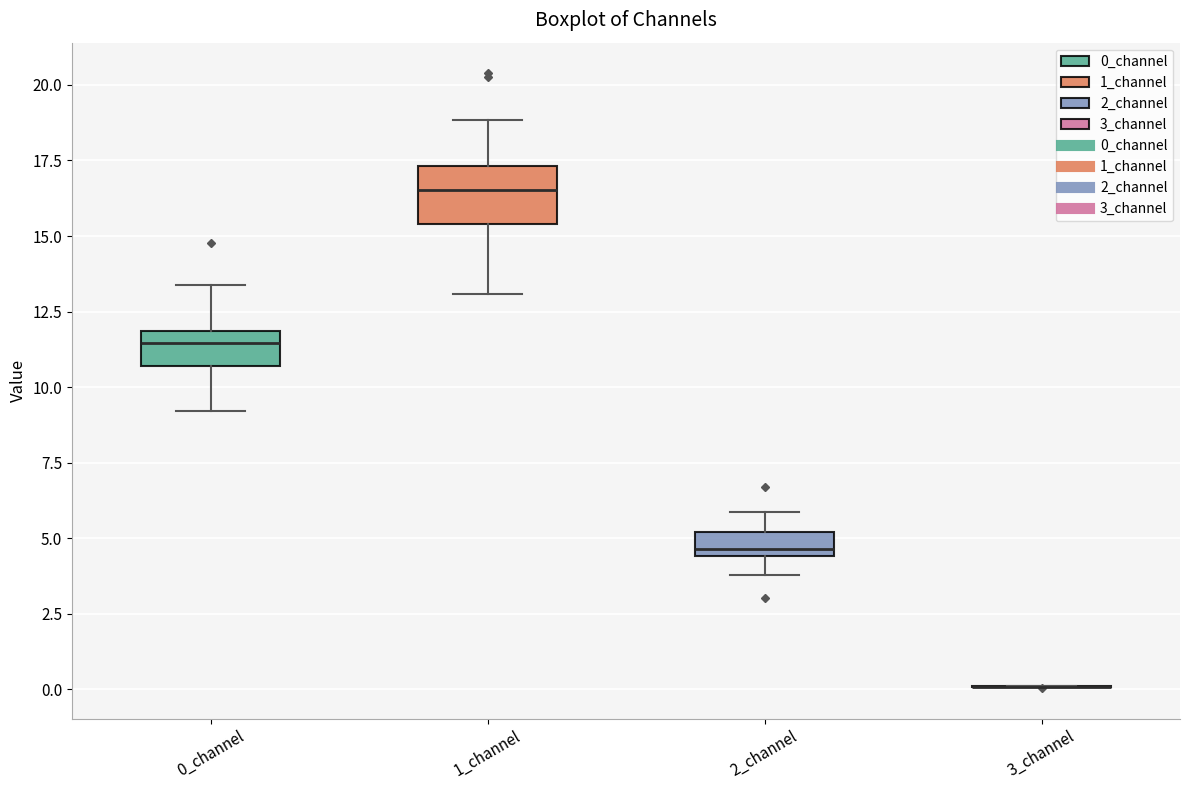

Where does the lower whisker of the box for 0_channel end on the y-axis? The values are not printed on the chart, so give them approximately, as read against the axis.

9.0